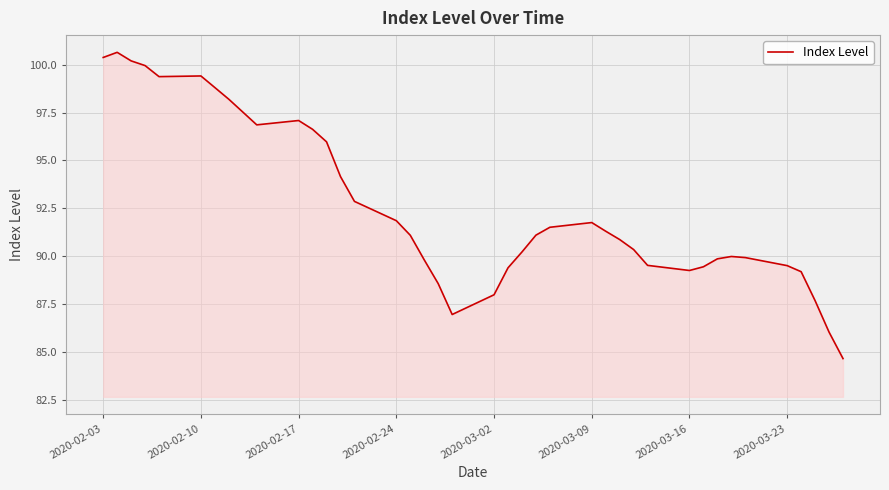

What is the greatest value displayed?

100.6